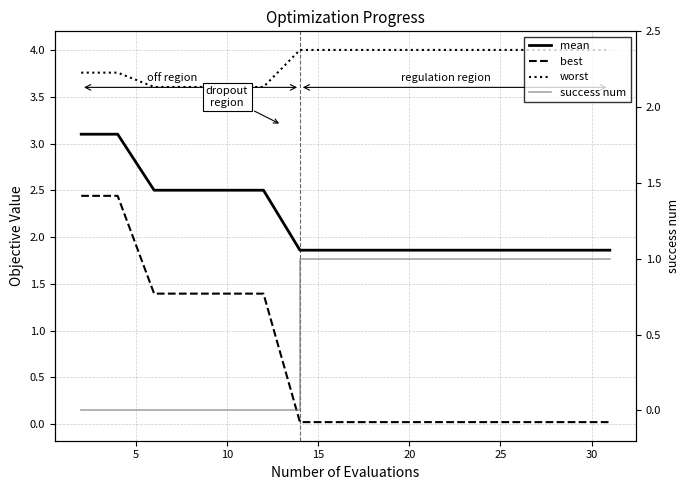

Reading left to right, transcribe all the data shown in this chart.

mean: 3.1	3.1	2.5	2.5	2.5	2.5	1.9	1.9	1.9	1.9	1.9	1.9	1.9	1.9	1.9	1.9
best: 2.4	2.4	1.4	1.4	1.4	1.4	0.0	0.0	0.0	0.0	0.0	0.0	0.0	0.0	0.0	0.0
worst: 3.8	3.8	3.6	3.6	3.6	3.6	4.0	4.0	4.0	4.0	4.0	4.0	4.0	4.0	4.0	4.0
success num: 0.0	0.0	0.0	0.0	0.0	0.0	1.0	1.0	1.0	1.0	1.0	1.0	1.0	1.0	1.0	1.0